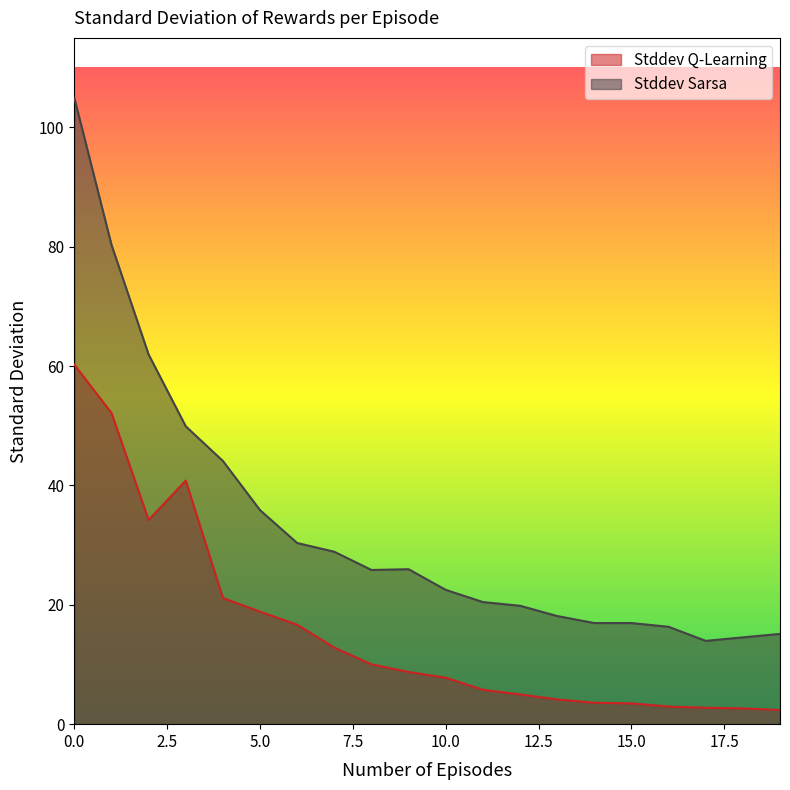

The value of Stddev Q-Learning at 18 is 2.6. True or false?

True